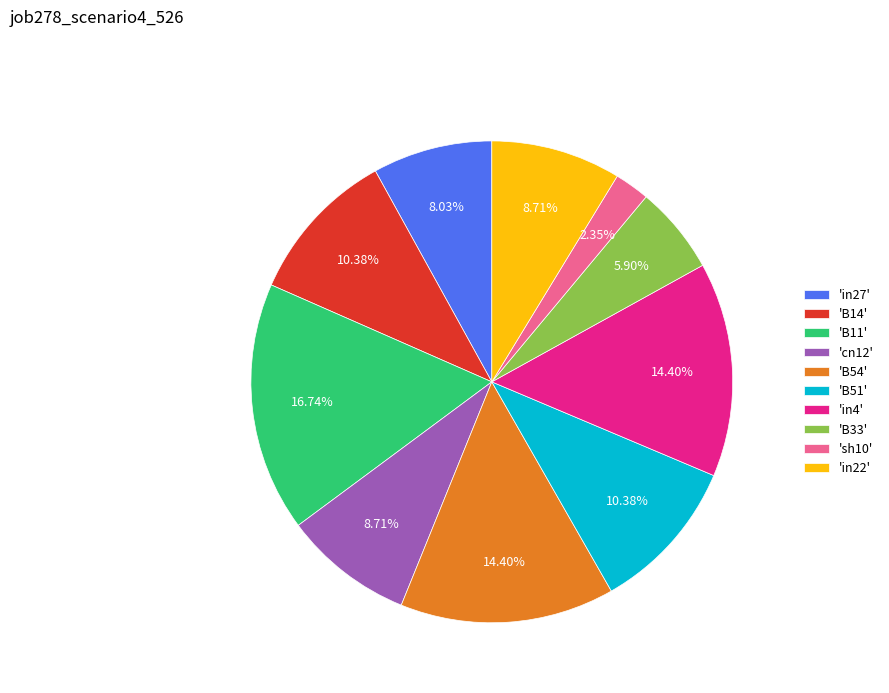

To the nearest percent, what is the difference between the largest and smallest slice percentages?

14%